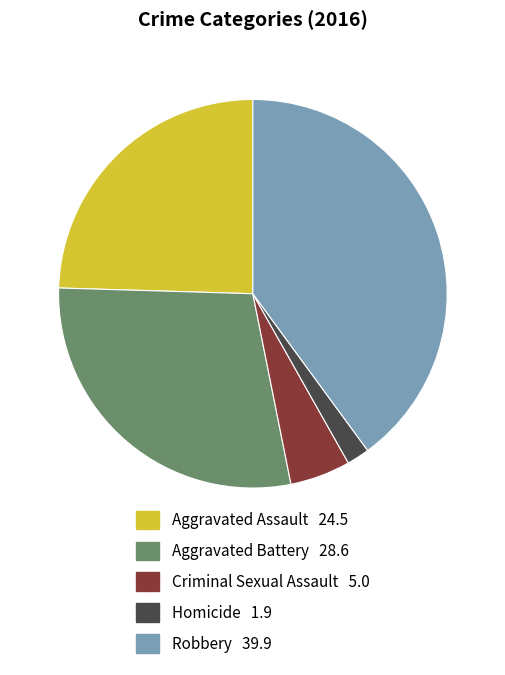

Count the number of slices in the pie.

5